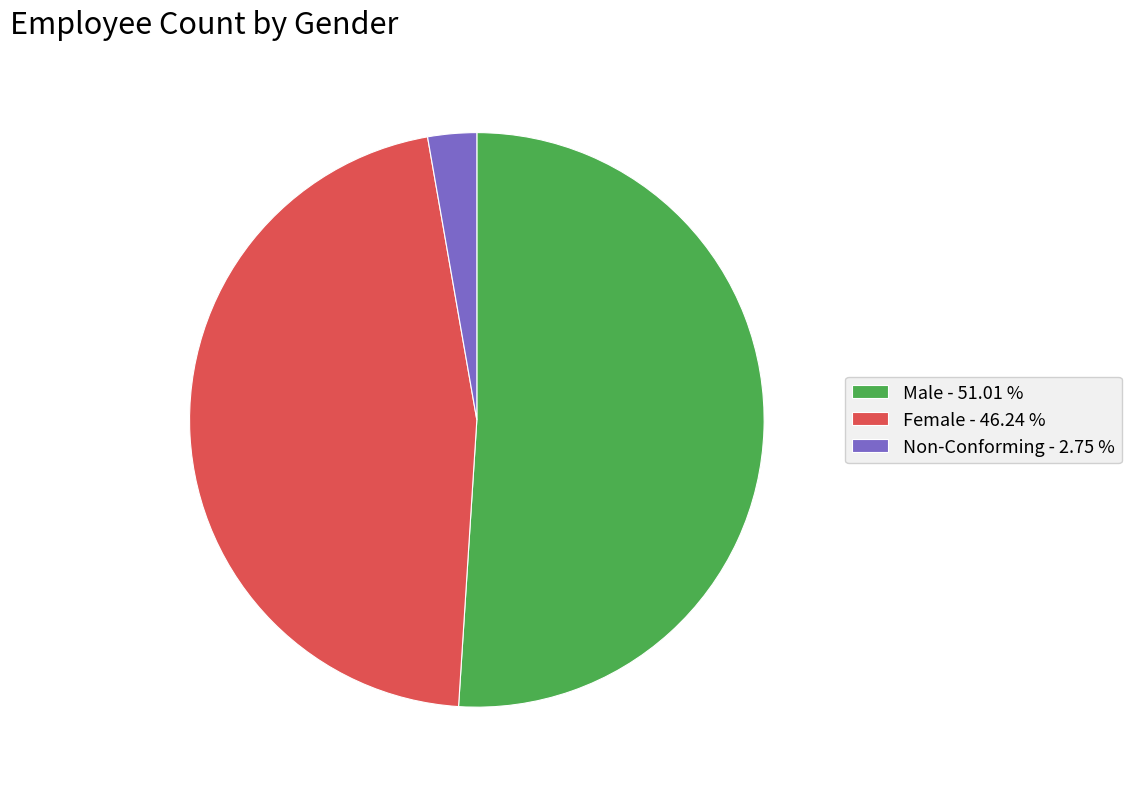

Is the sum of Female - 46.24 % and Male - 51.01 % greater than half?

Yes